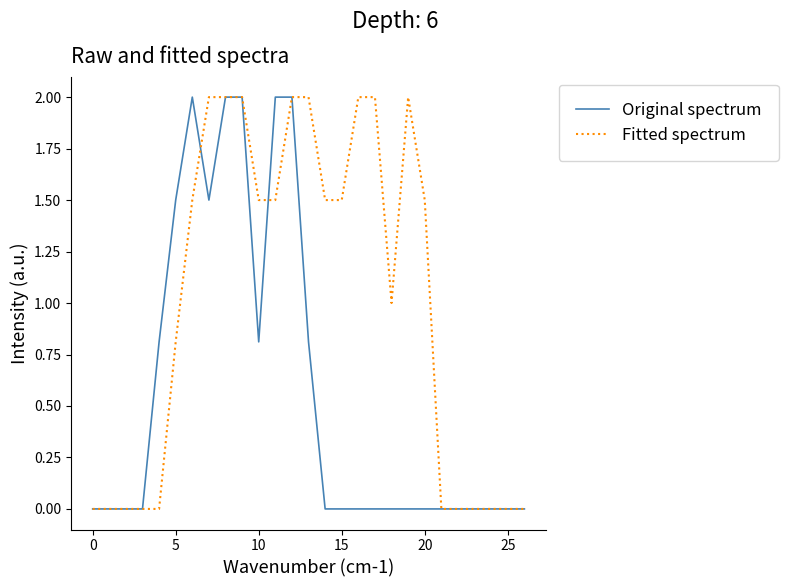

What is the difference between the maximum and minimum values in the Fitted spectrum series?

2.0